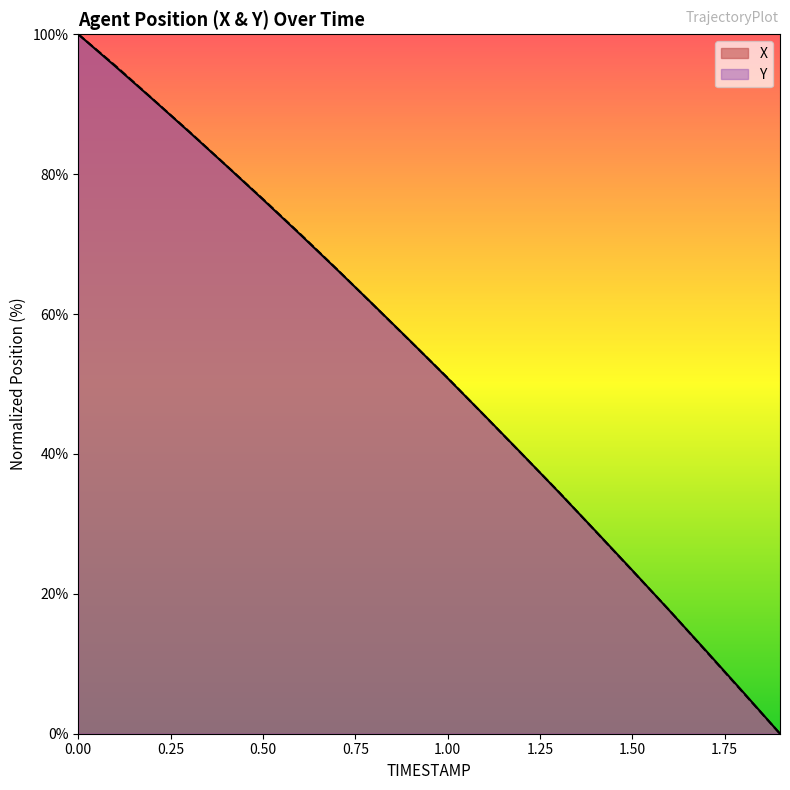

Which series has the widest spread of values?

X